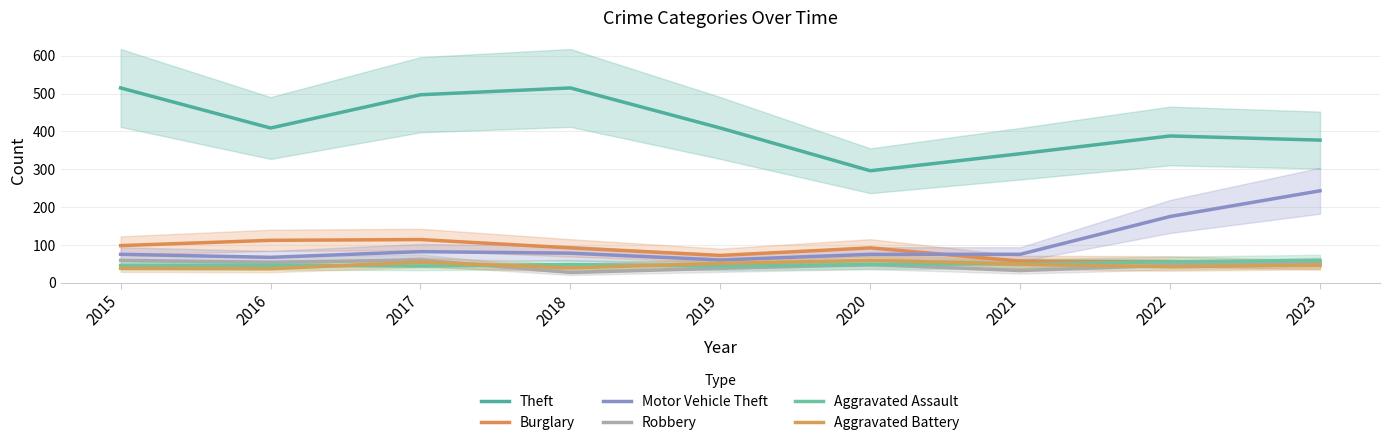

Which label corresponds to the smallest value in the chart?

2018